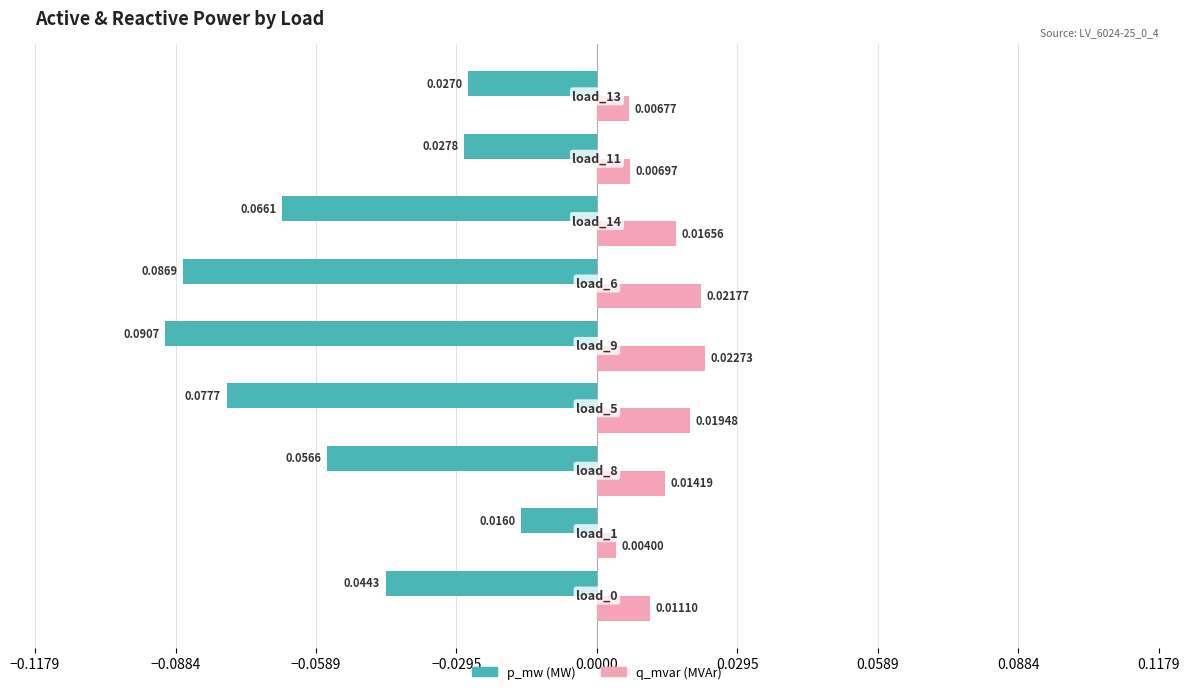

Reading right to left, list all the values displayed in this chart.

p_mw: -0.0	-0.0	-0.1	-0.1	-0.1	-0.1	-0.1	-0.0	-0.0
q_mvar: 0.0	0.0	0.0	0.0	0.0	0.0	0.0	0.0	0.0